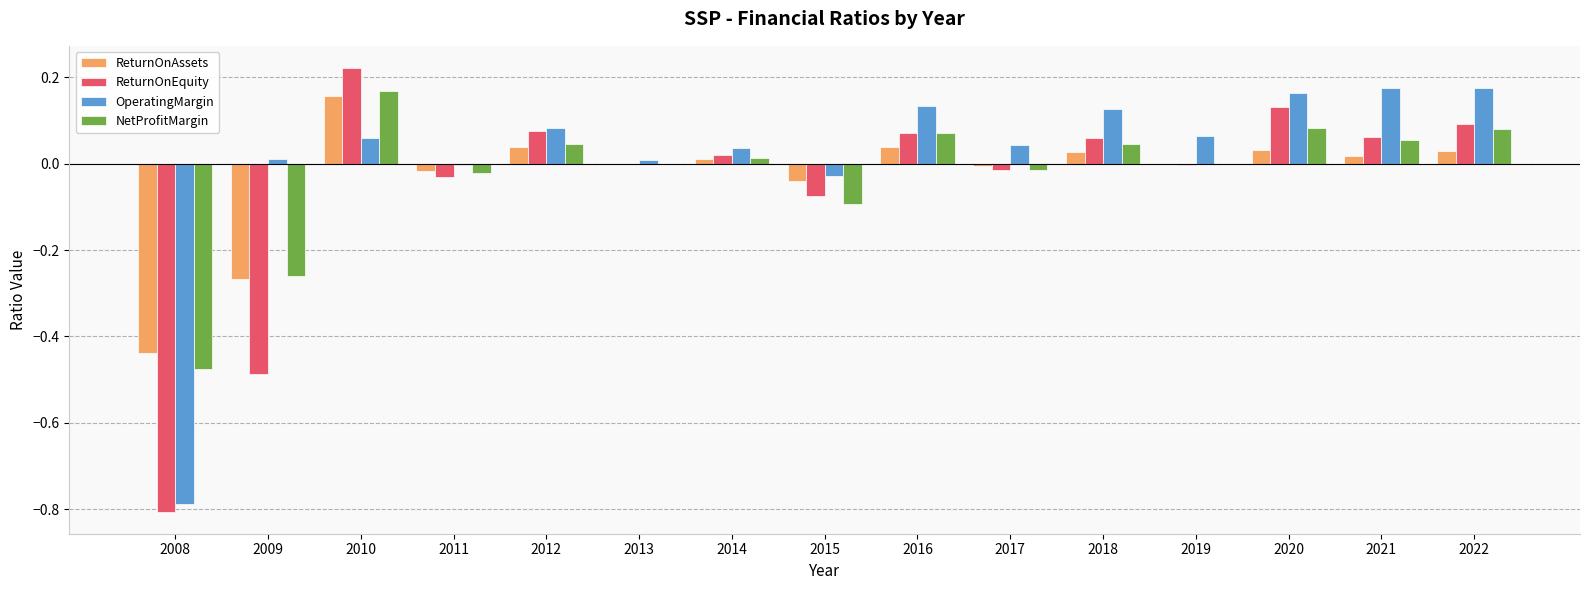

The value of OperatingMargin at 2018 is 0.1. True or false?

True